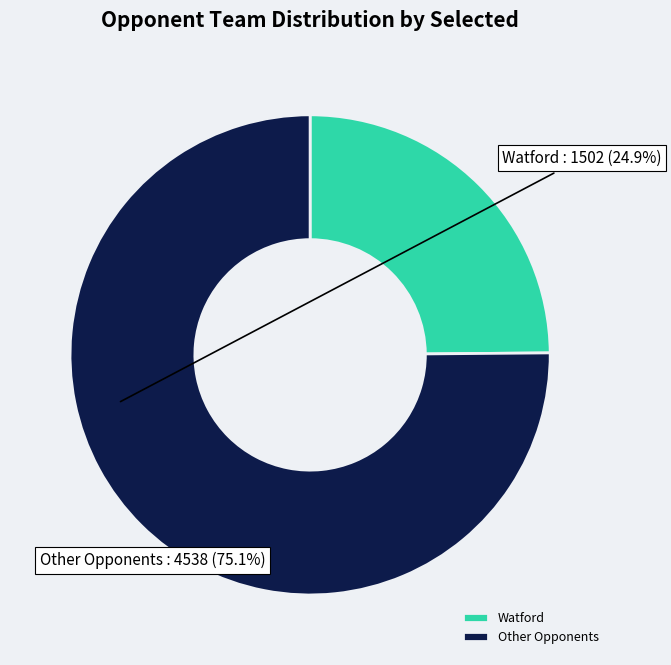

Rank the categories by value from lowest to highest.

Watford, Other Opponents